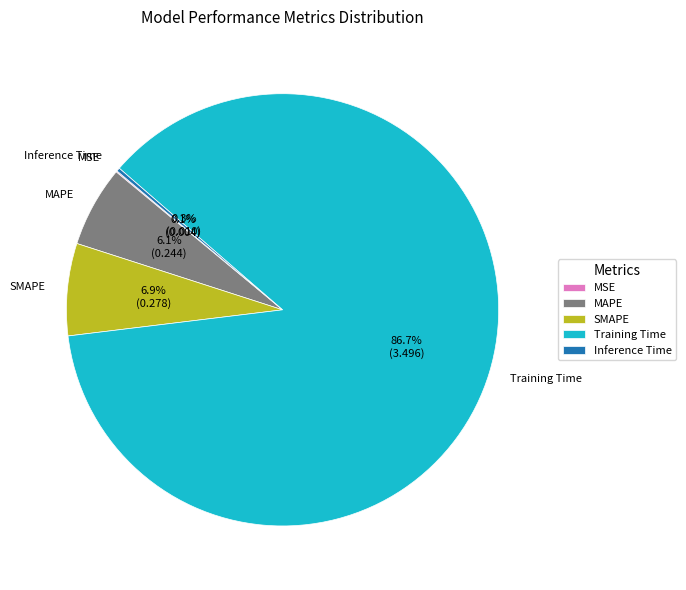

Which slice is the largest?

Training Time